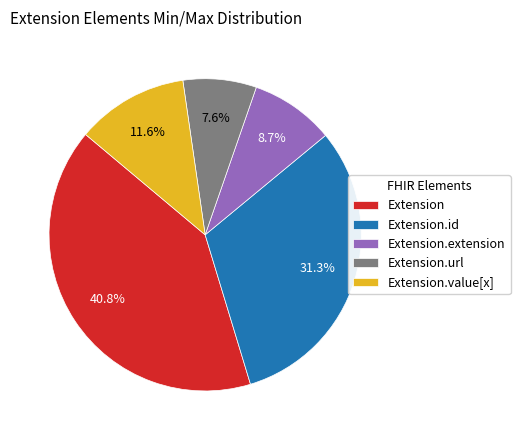

True or false: Extension.value[x] accounts for 1% of the total.

False